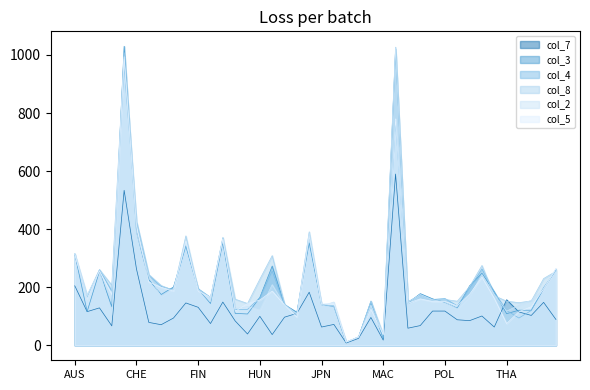

How many data points does each series have?

40